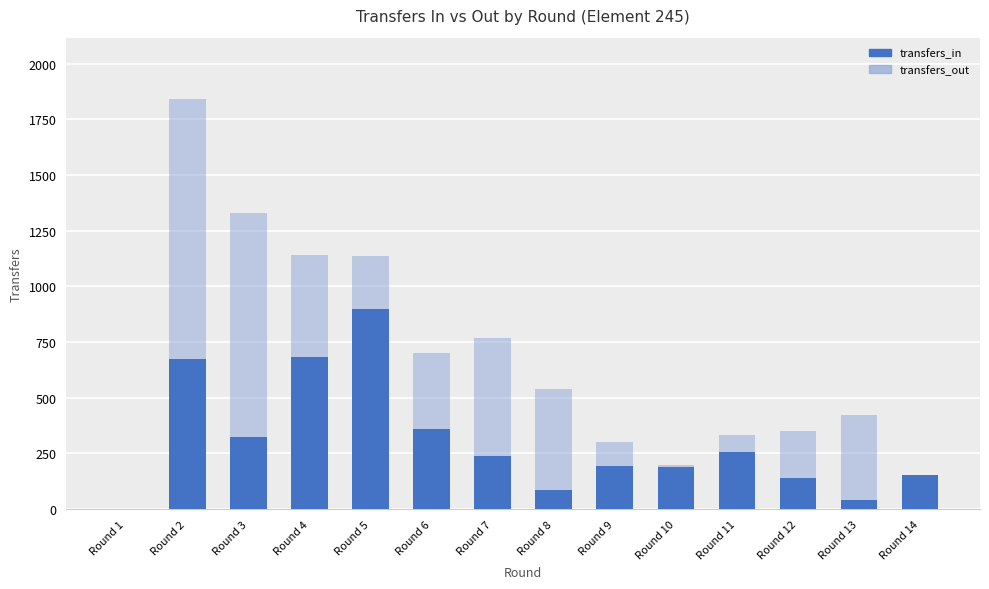

What is the highest value of the transfers_out series?

1840